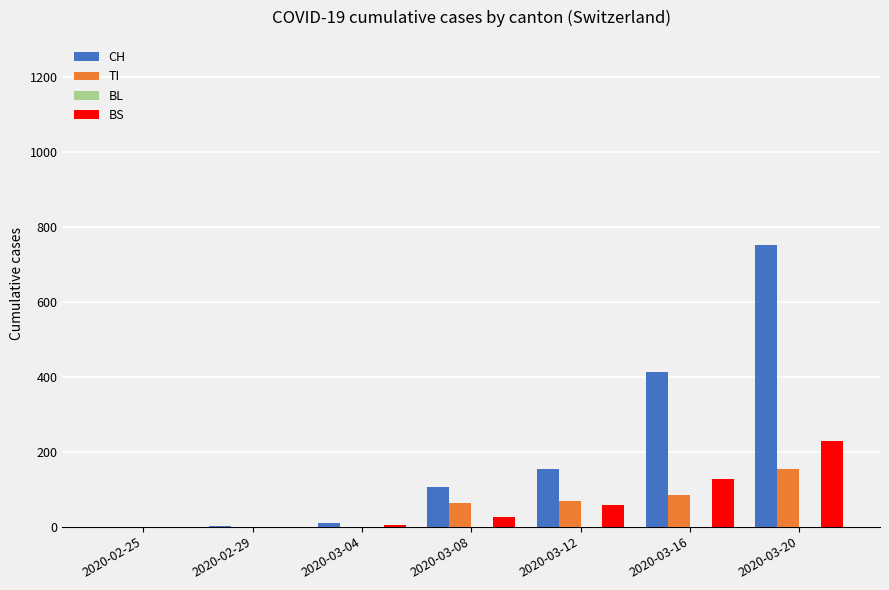

How many distinct data groups are displayed?

3